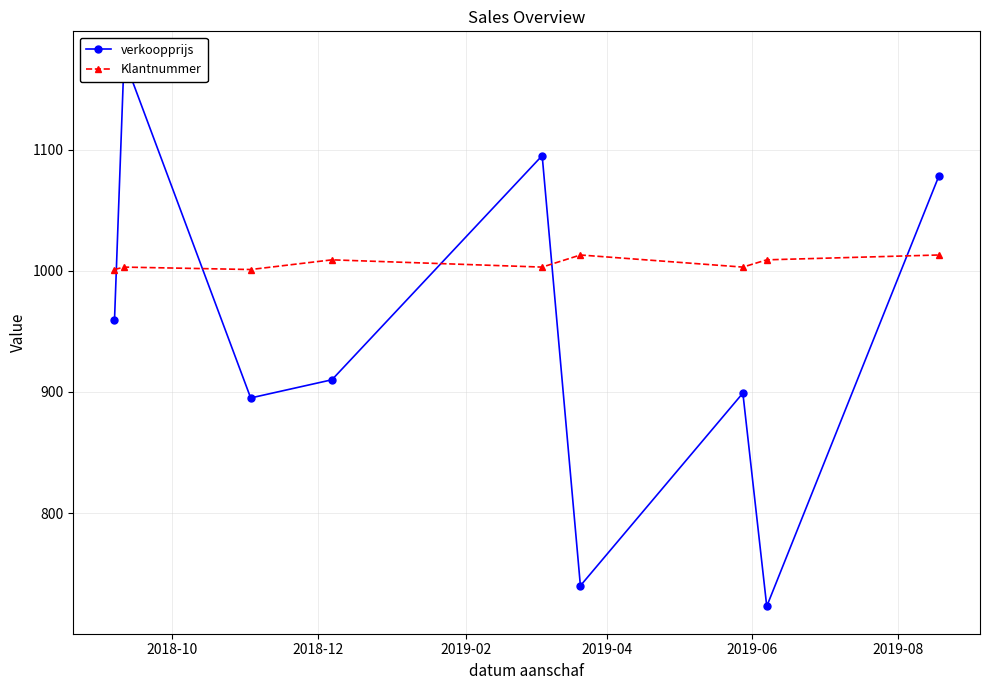

What is the minimum value for Klantnummer?

1001